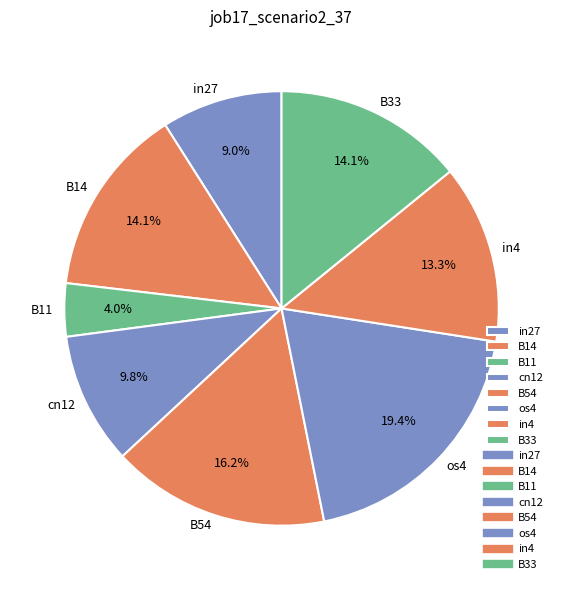

Which category has the biggest portion of the pie?

os4